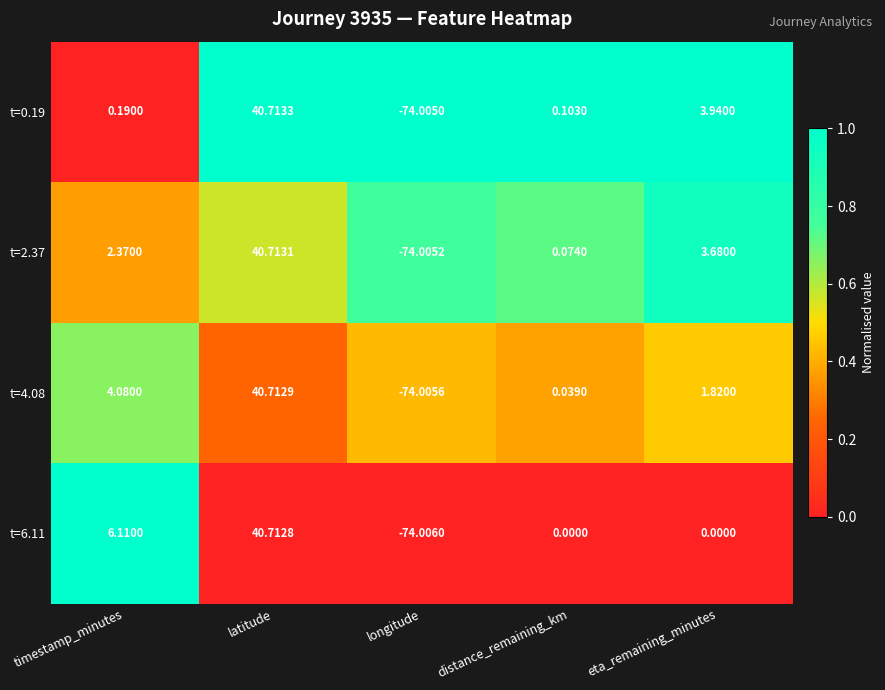

Count the number of data series in this chart.

4